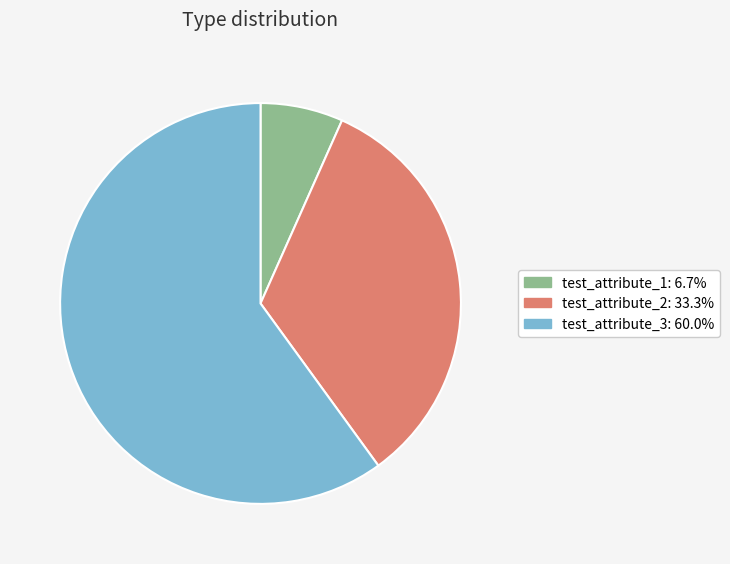

What is the ratio of the value at test_attribute_1 to the value at test_attribute_2?

0.2